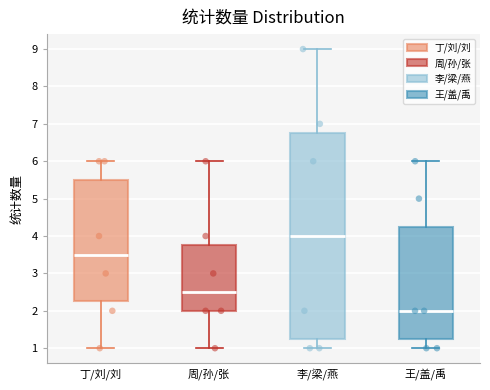

Where does the lower whisker of the box for 丁/刘/刘 end on the y-axis? The values are not printed on the chart, so give them approximately, as read against the axis.

1.0